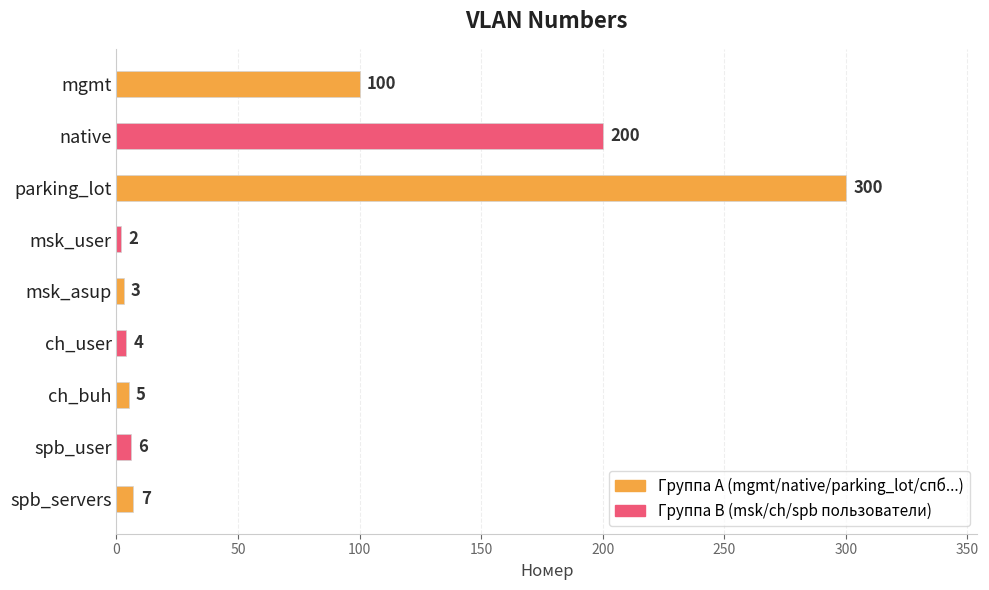

The chart shows a value of 300 at parking_lot. True or false?

True